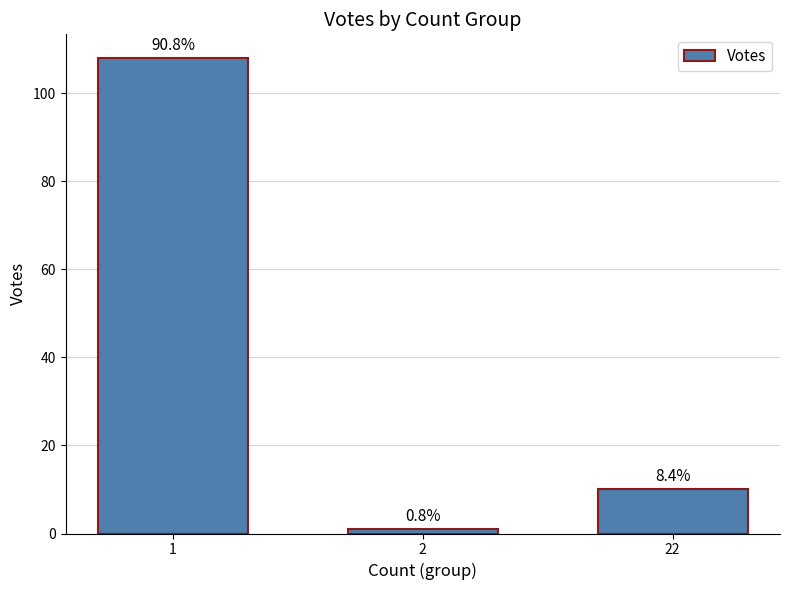

Are the bars grouped side by side (vs. stacked)?

No